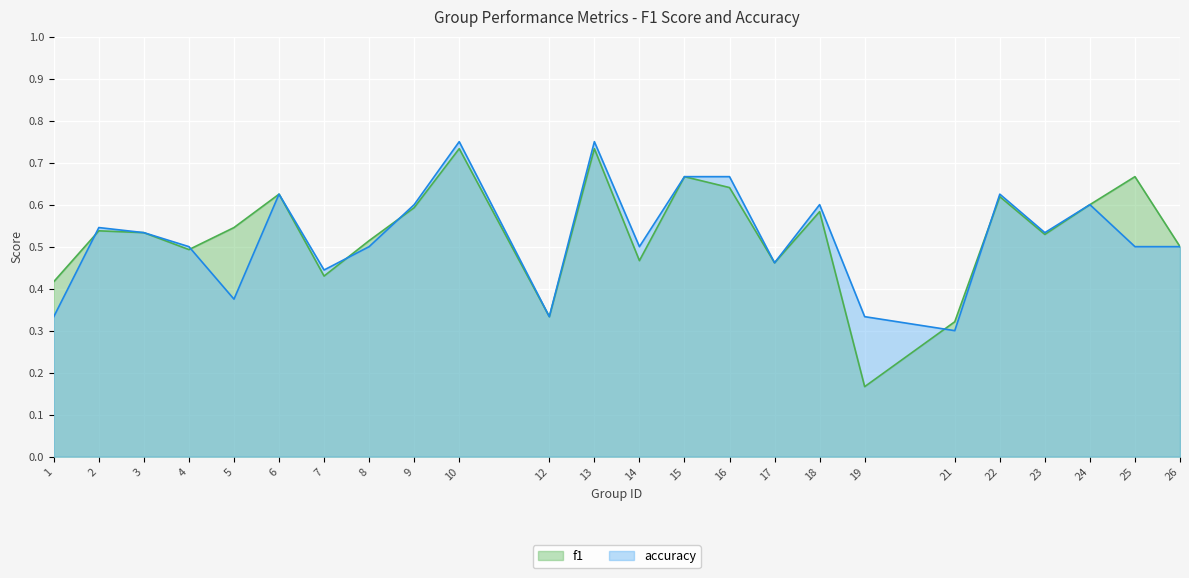

At 7, list the series in order from largest to smallest.

accuracy, f1